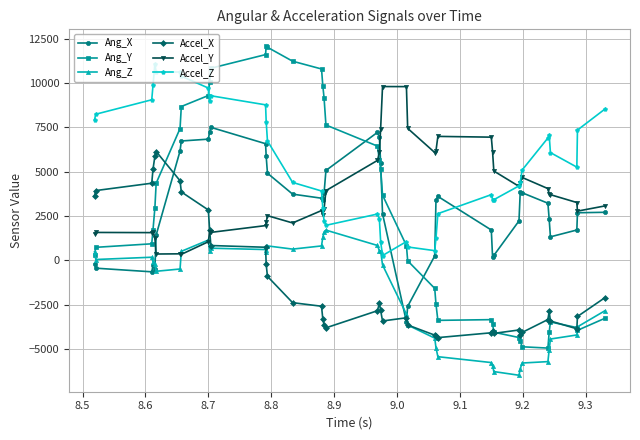

What is the highest value of the Accel_X series?

6136